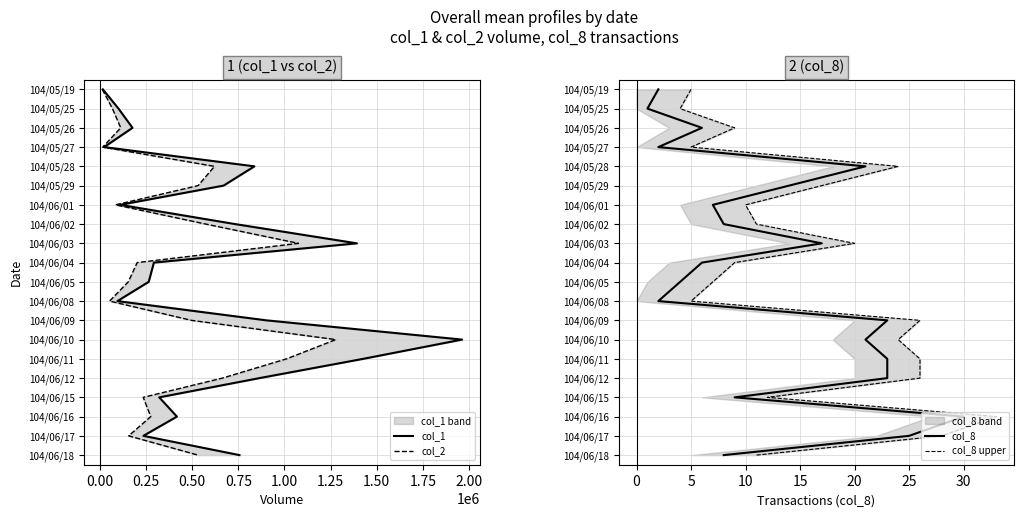

Is the value of col_1 at −0.25 greater than the value of col_8 upper at 15?

No